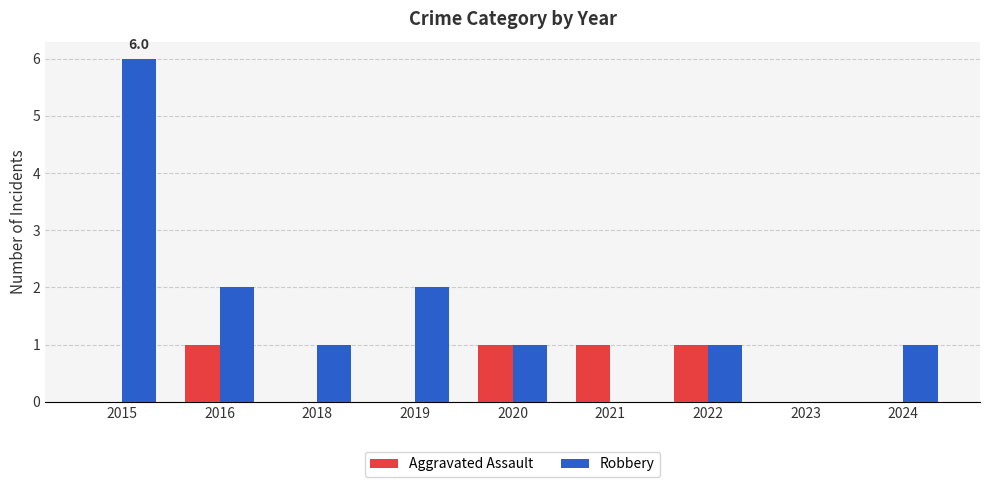

Reading left to right, extract all data points from this chart.

Aggravated Assault: 0	1	0	0	1	1	1	0	0
Robbery: 6	2	1	2	1	0	1	0	1